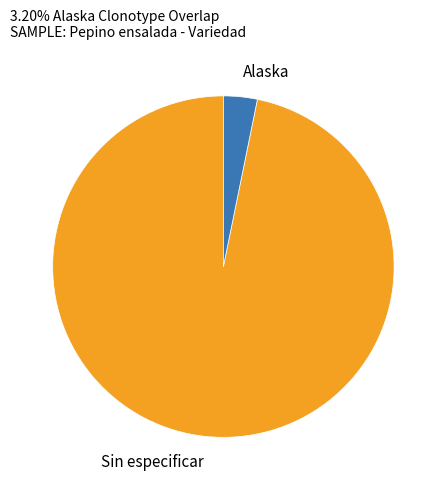

Which has a higher value, Alaska or Sin especificar?

Sin especificar